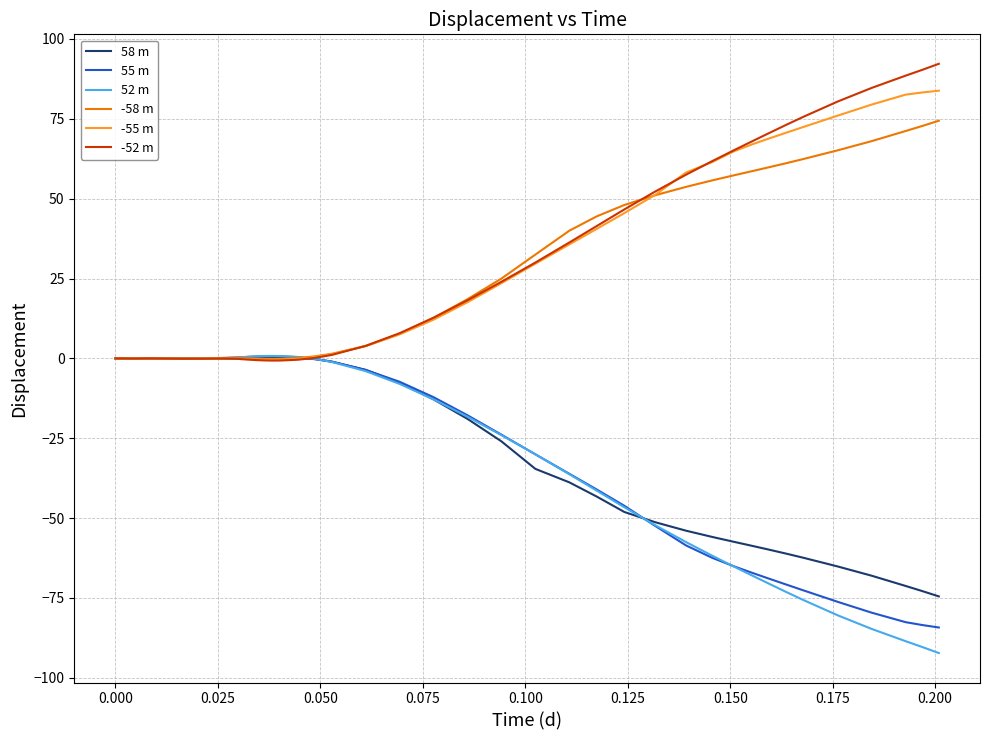

What is the smallest value displayed?

-92.2